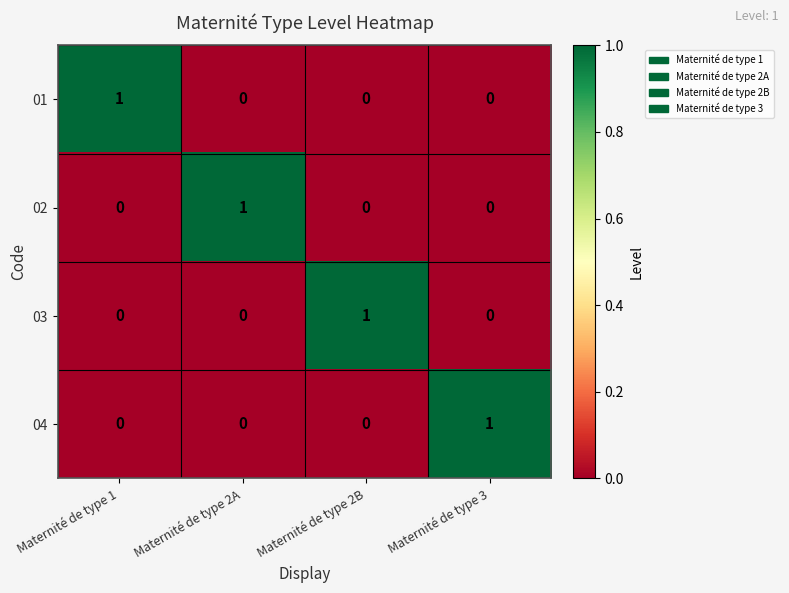

At how many categories does at least one series exceed 0?

4